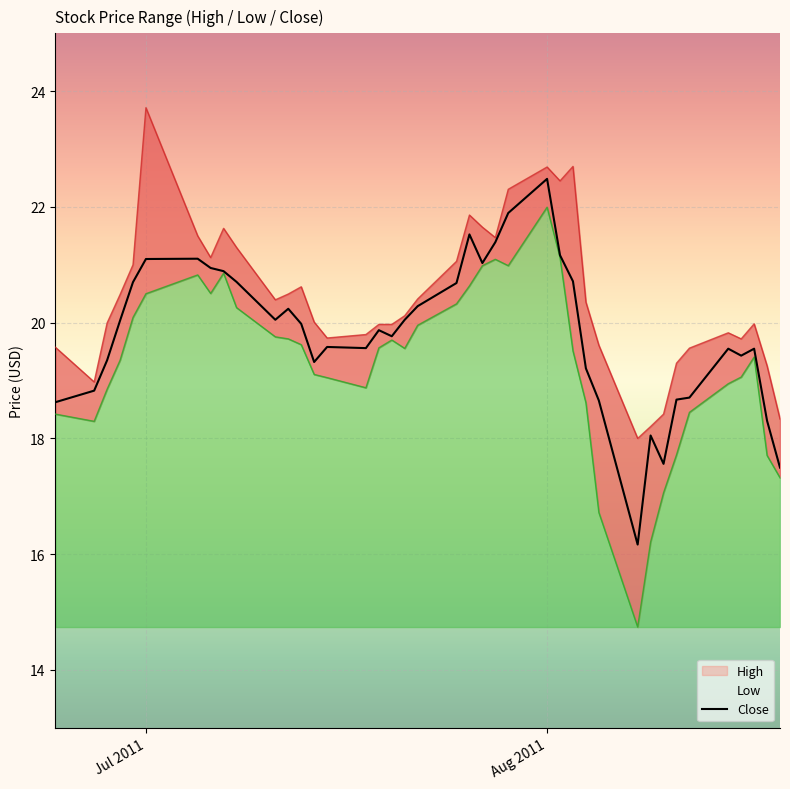

Is it true that Close equals 10.2 at Jul 2011?

False